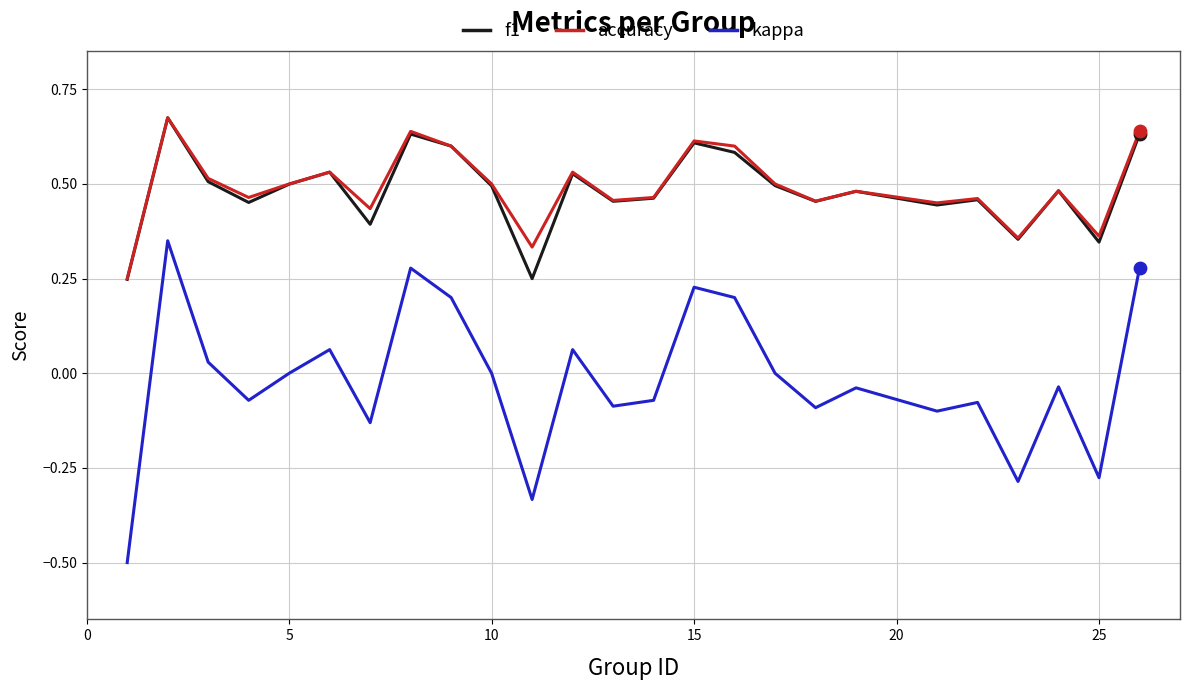

Which series has the widest spread of values?

kappa